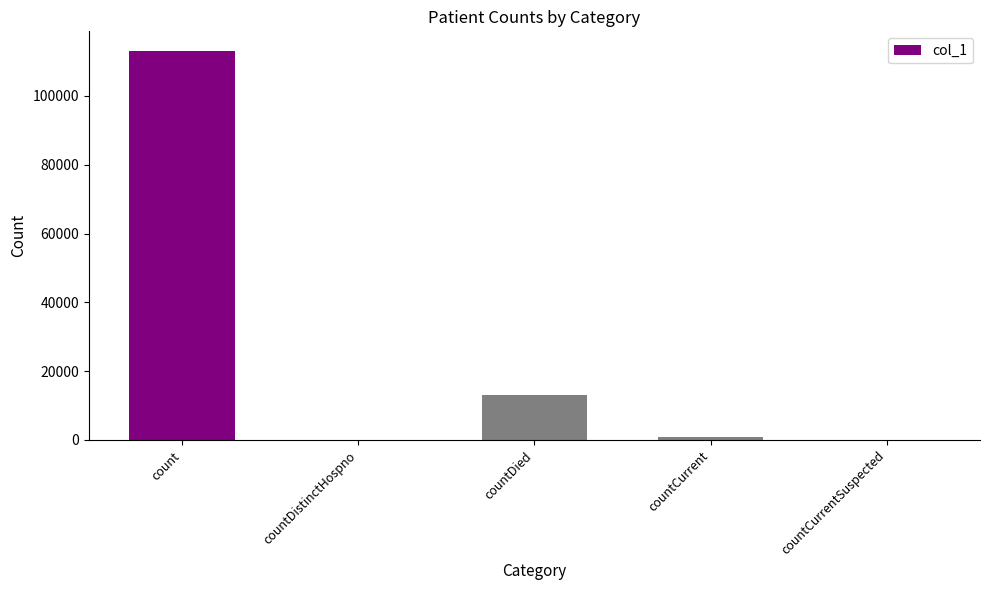

Is it true that the value at countDied is 18769?

False